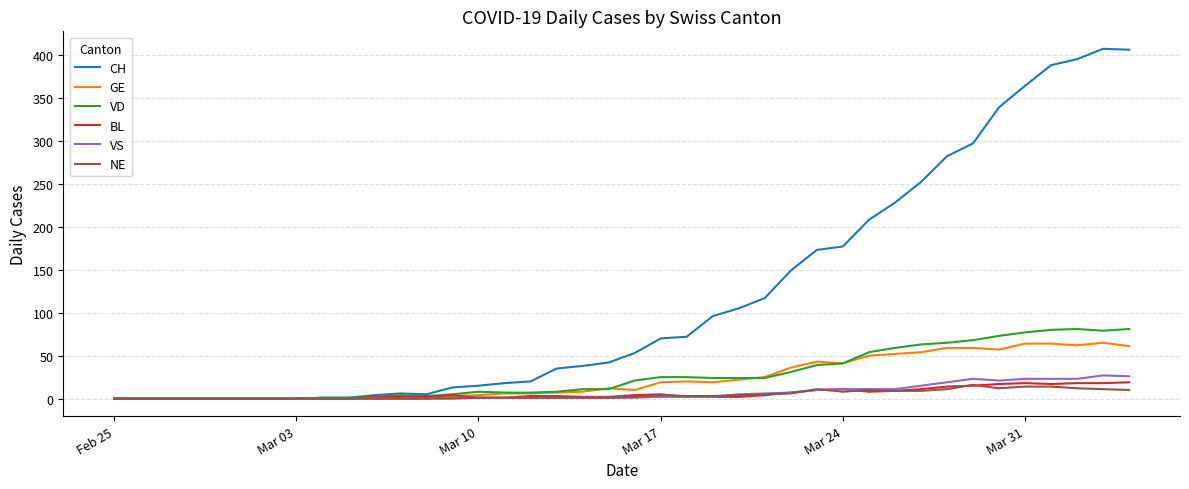

What is the maximum value shown in the chart?

407